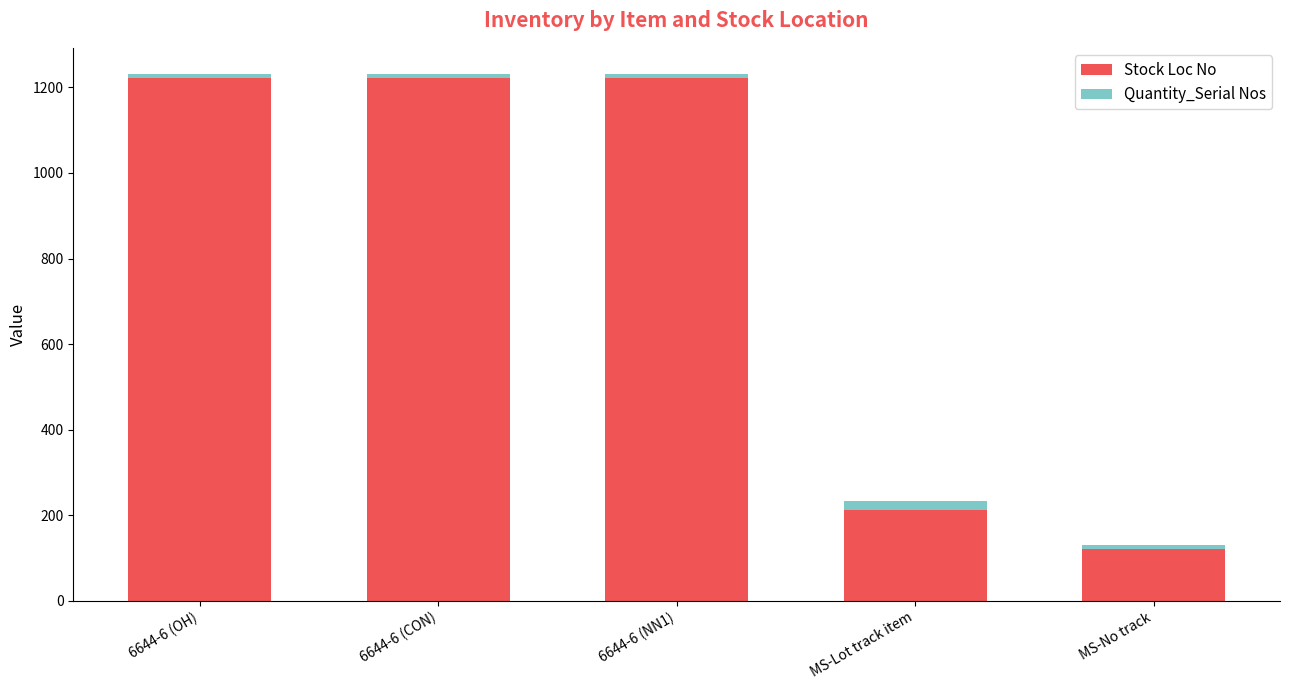

How many data points in Stock Loc No are less than 1221?

2